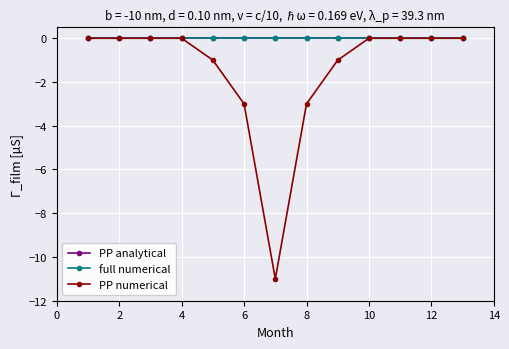

List the series in order of their peak value, highest first.

PP analytical, full numerical, PP numerical